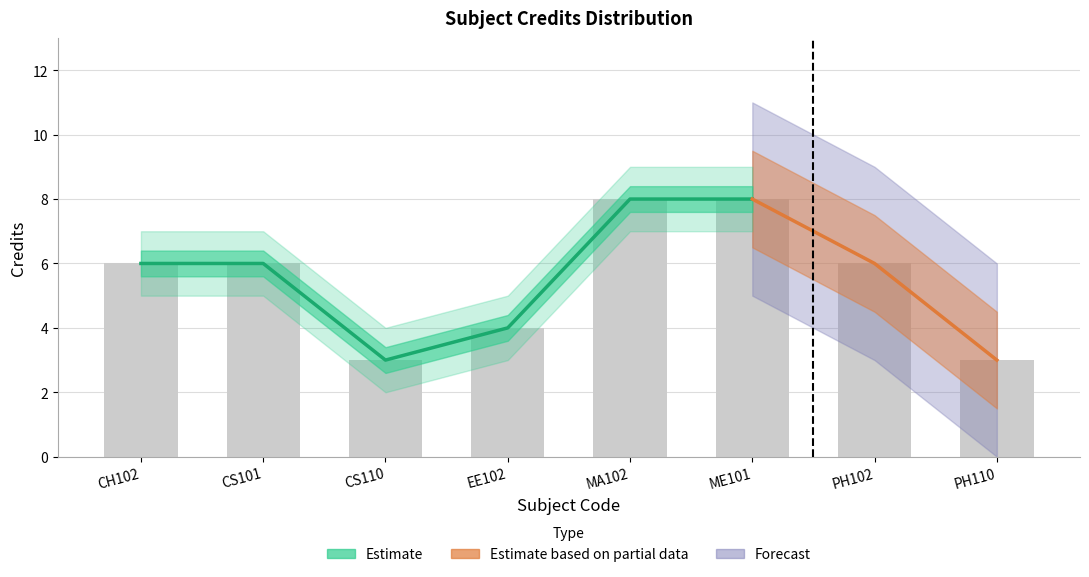

What value does the data have at CH102?

6